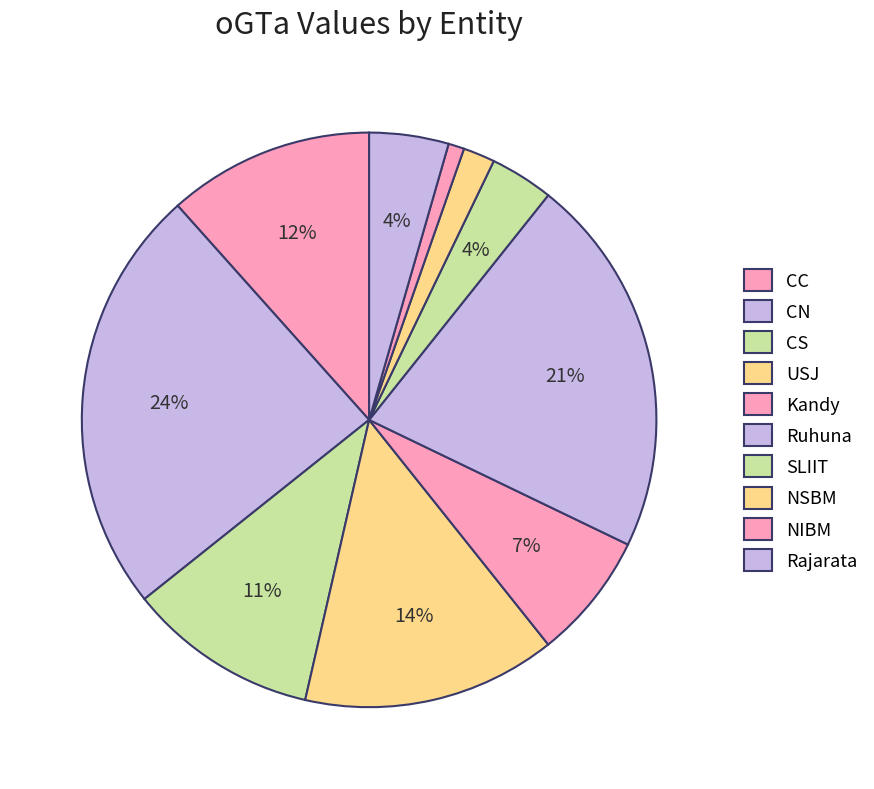

Does USJ represent more than half of the total?

No